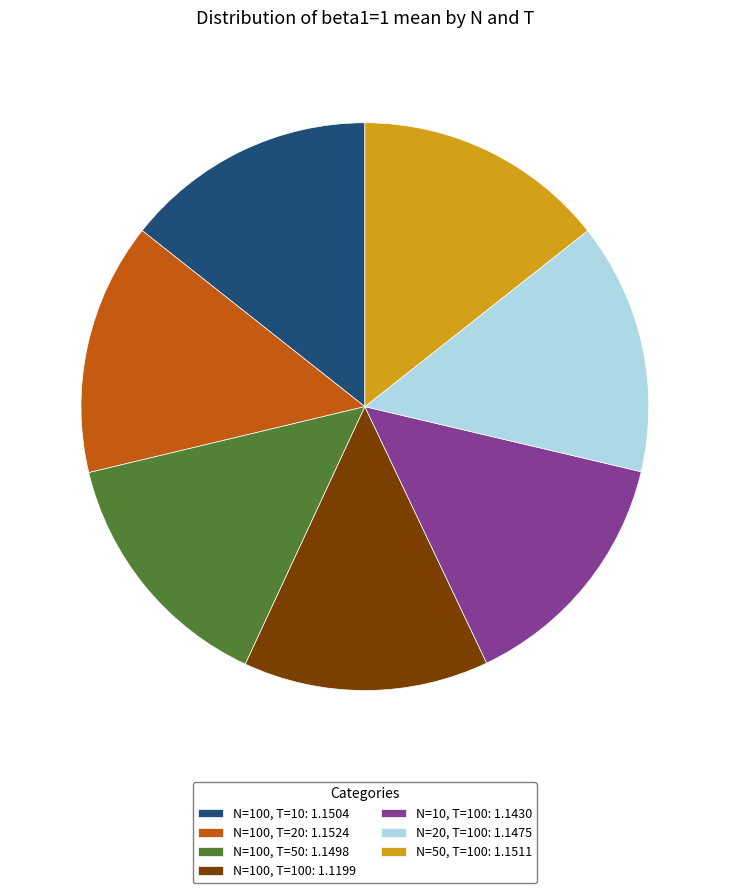

Do N=100, T=50: 1.1498 and N=10, T=100: 1.1430 together represent more than half of the pie?

No